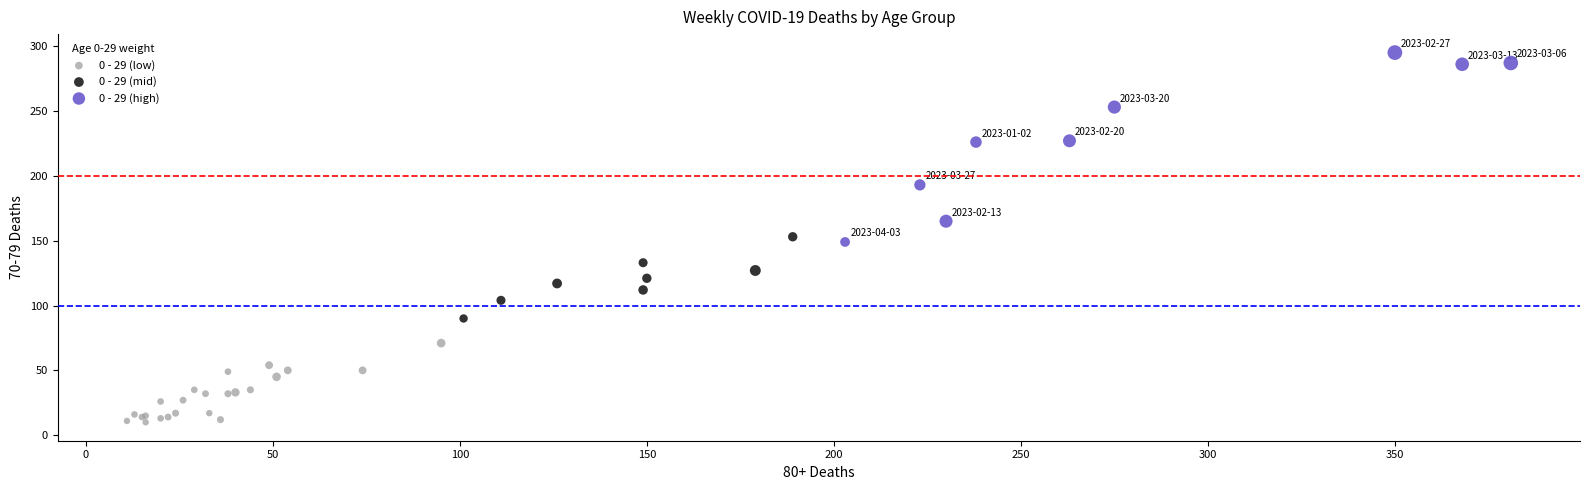

Which series reaches the maximum Y coordinate?

0 - 29 (high)